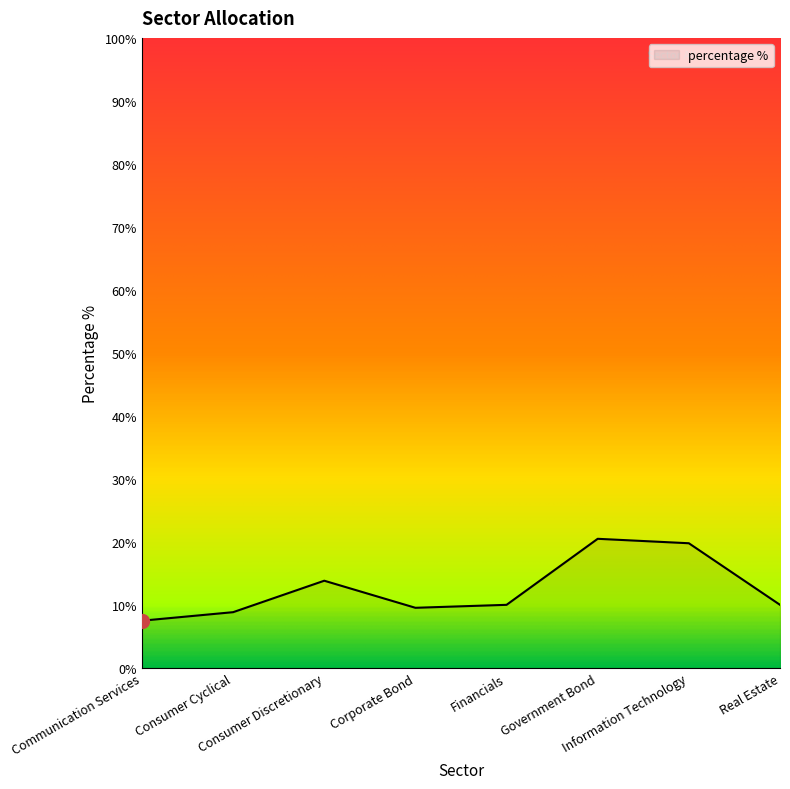

Reading right to left, list all the values displayed in this chart.

Real Estate=10.0	Information Technology=19.8	Government Bond=20.5	Financials=10.0	Corporate Bond=9.5	Consumer Discretionary=13.8	Consumer Cyclical=8.8	Communication Services=7.5